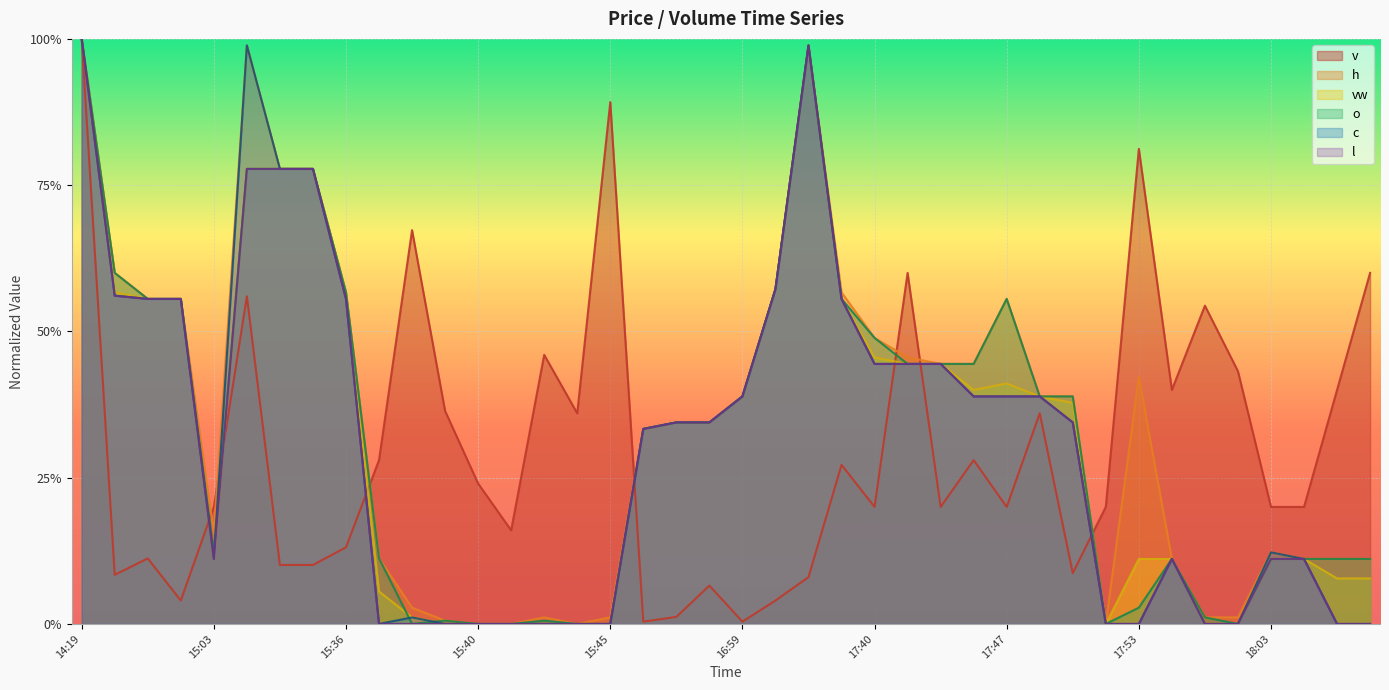

What is the difference between the maximum and minimum values in the c series?

1.0